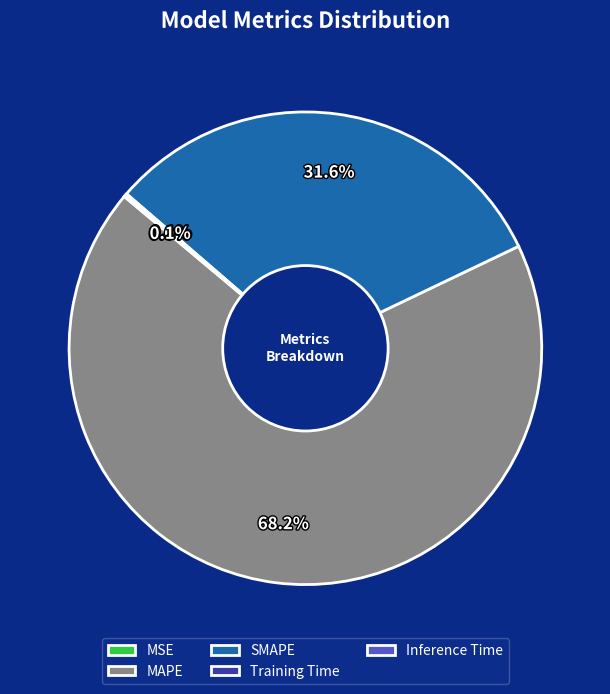

What percentage is NOT represented by SMAPE?

68.4%